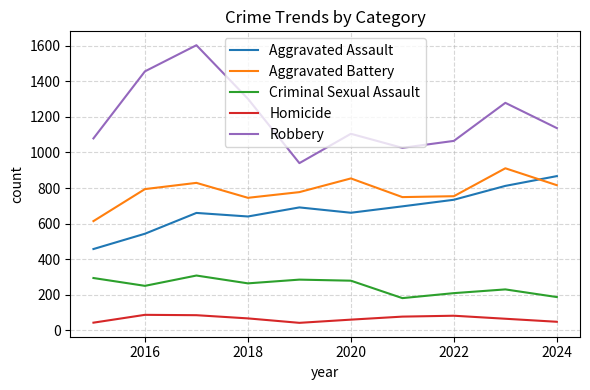

Which series has the largest total across all categories?

Robbery